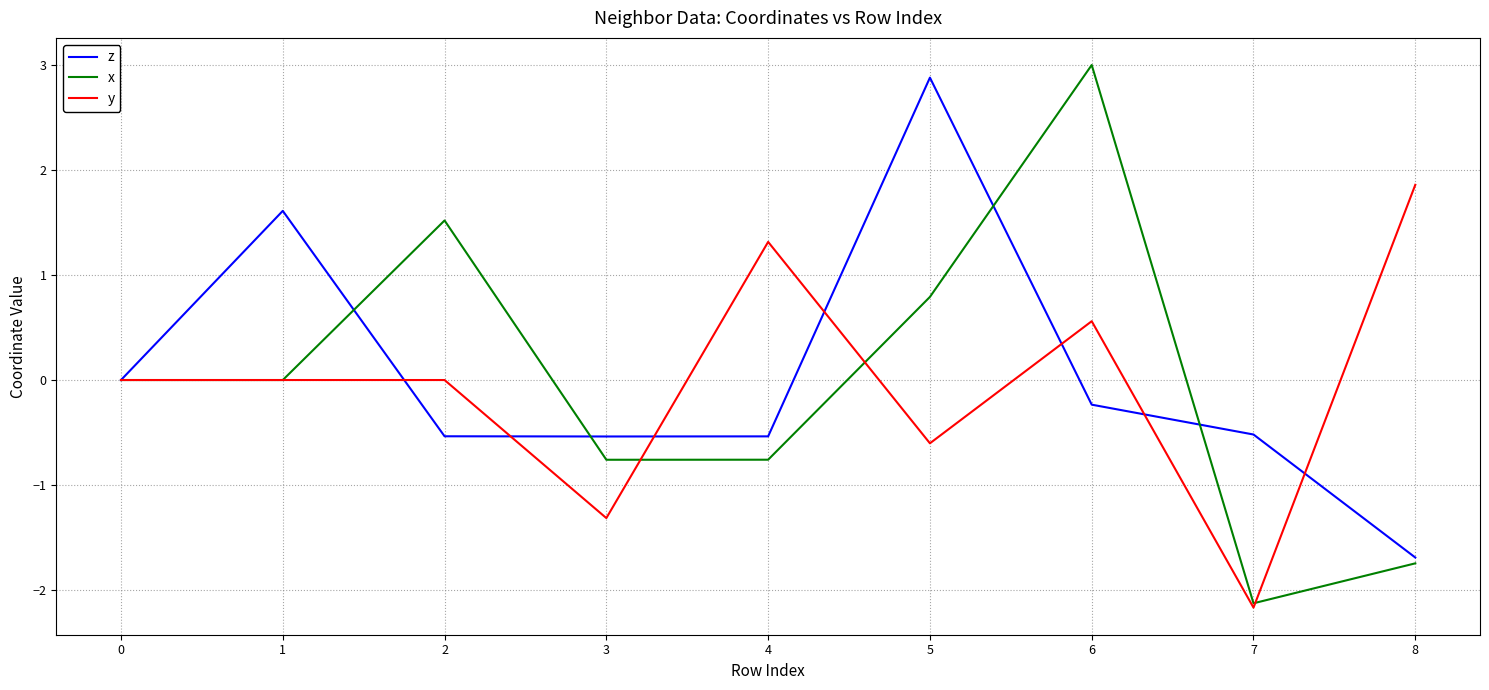

What is the maximum value shown in the chart?

3.0